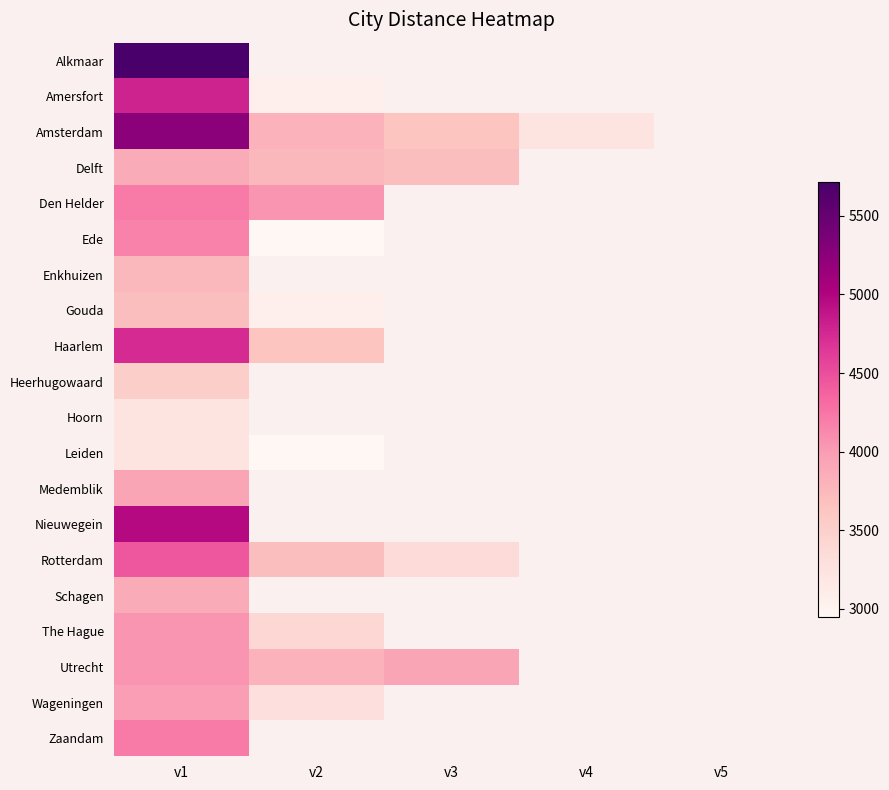

How many series are shown in this chart?

20